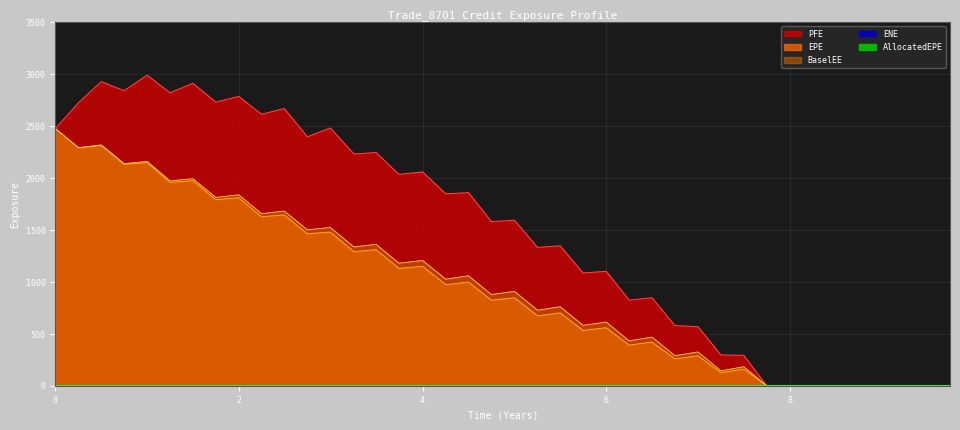

Which series has the largest range (max minus min)?

PFE